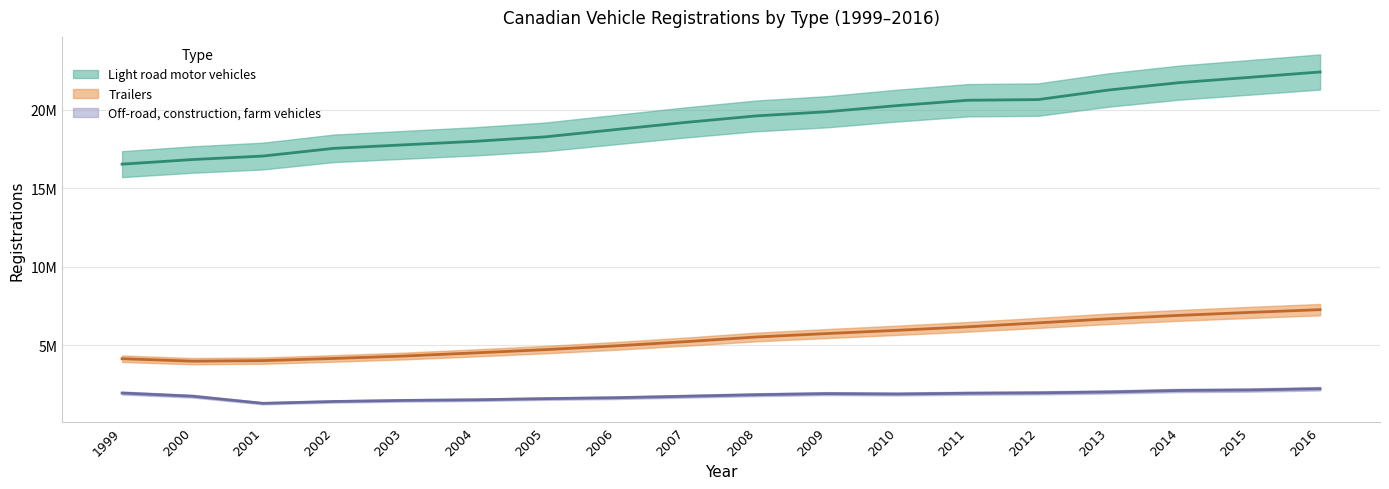

What is the total value across all series at 2000?

22577365